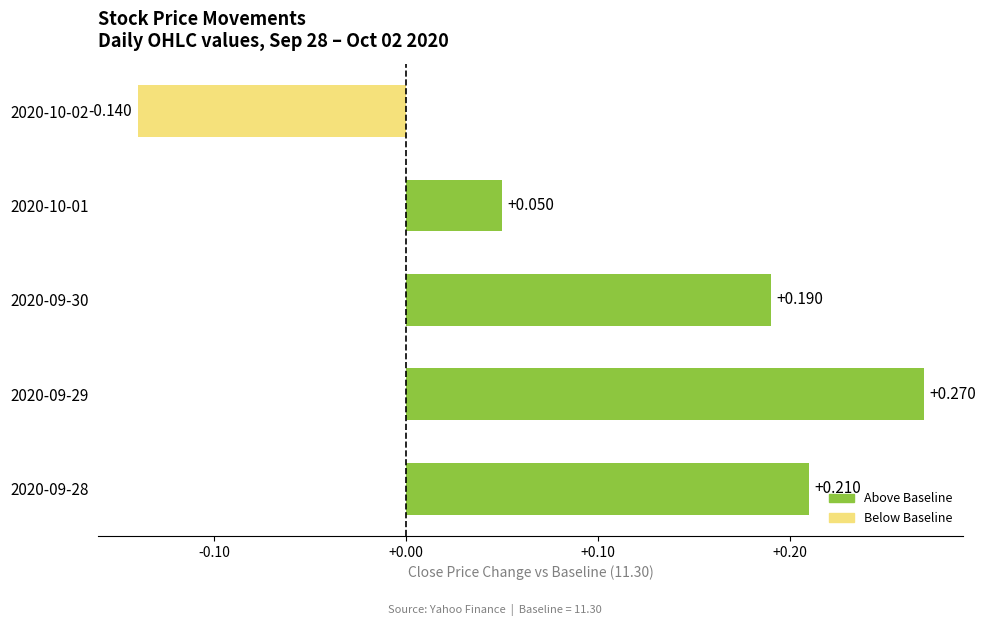

How many data points are above 0?

4